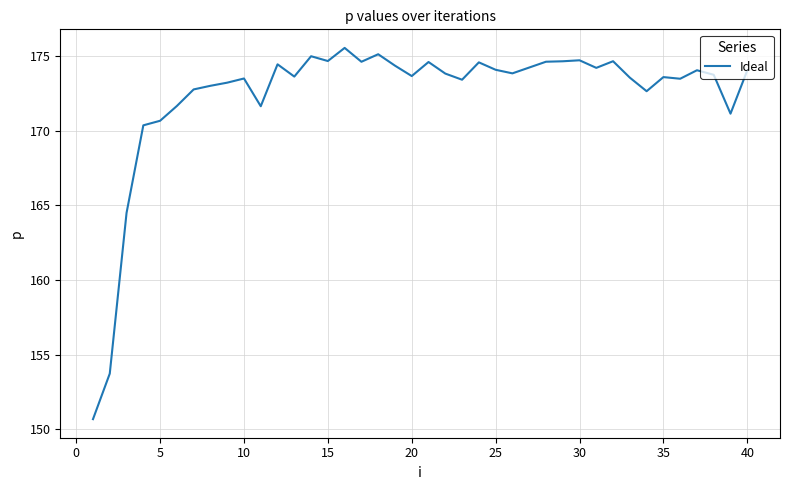

What is the smallest value displayed?

150.7